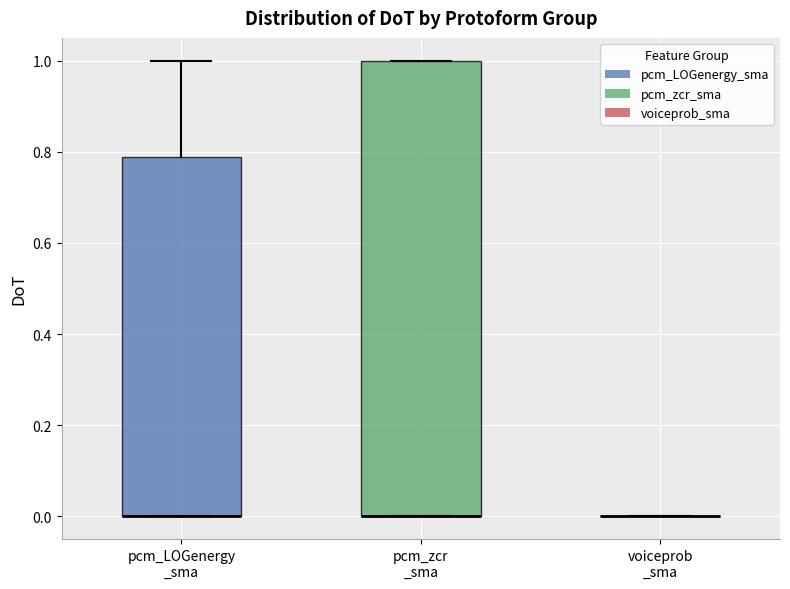

Where is the upper edge of the box for pcm_zcr _sma on the y-axis? The values are not printed on the chart, so give them approximately, as read against the axis.

1.00